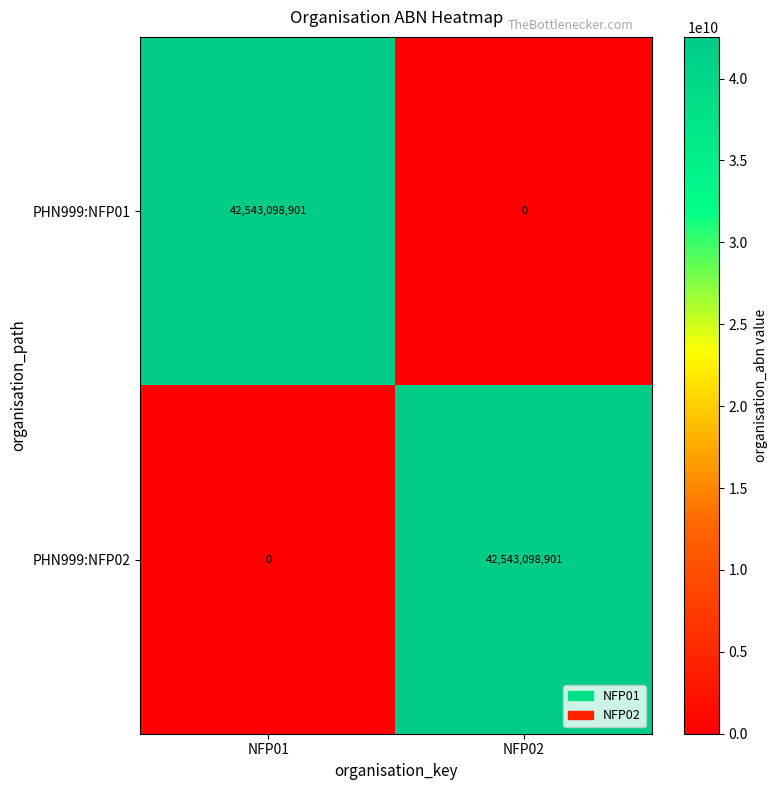

What is the sum of all PHN999:NFP02 values?

42543098901